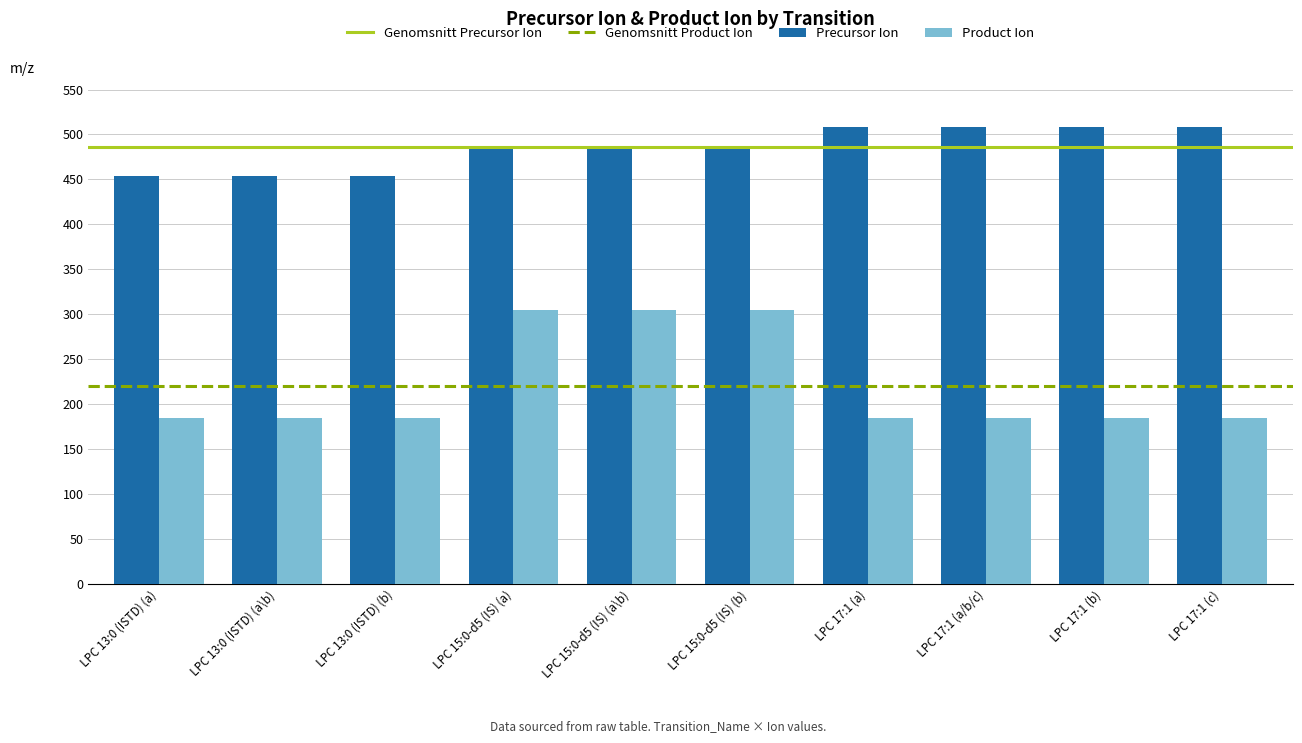

The value of Product Ion at LPC 15:0-d5 (IS) (a) is 304.3. True or false?

True